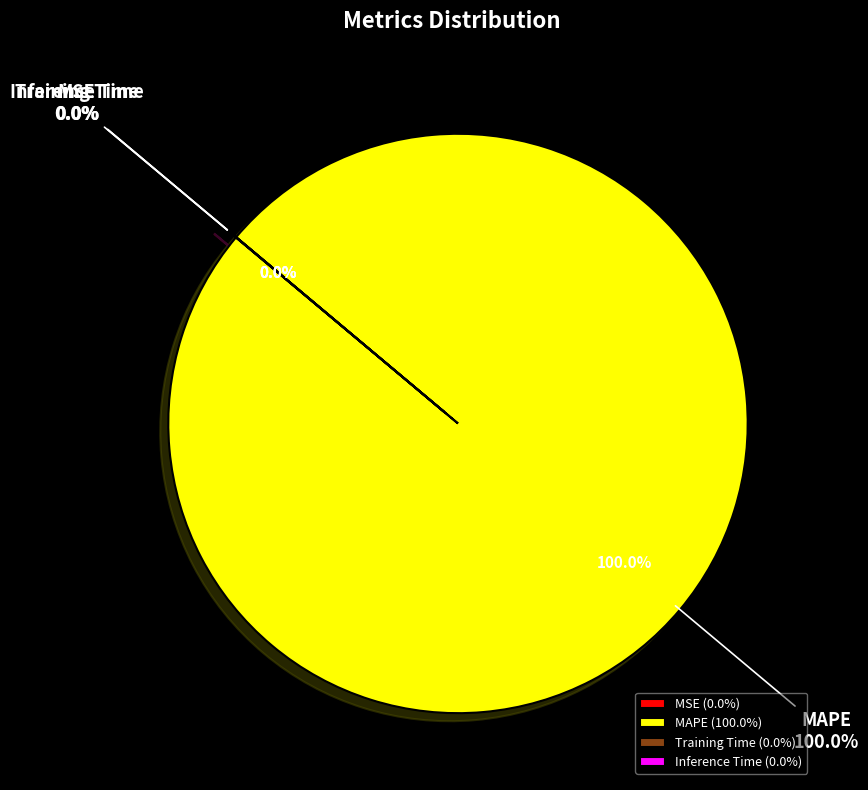

To the nearest percent, what is the difference between the MSE and MAPE slice percentages?

100%